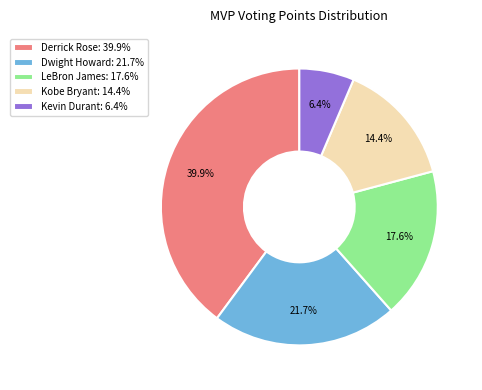

True or false: Kobe Bryant accounts for 7% of the total.

False